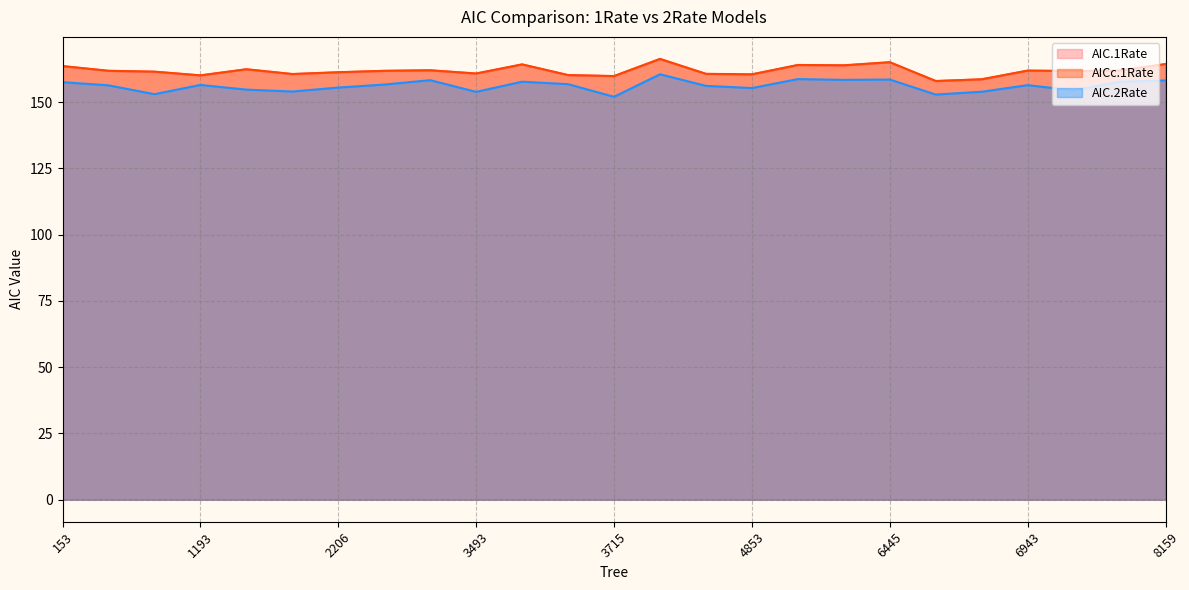

Reading left to right, what are all the values shown in this chart?

AIC.1Rate: 153=163.6	244=161.8	1165=161.5	1193=160.1	1423=162.4	1770=160.6	2206=161.2	2451=161.8	2635=162.0	3493=160.8	3602=164.2	3699=160.2	3715=159.8	4229=166.3	4491=160.6	4853=160.4	4976=164.0	4986=163.9	6445=165.0	6586=157.9	6776=158.6	6943=161.9	7081=161.7	7172=161.9	8159=164.3
AICc.1Rate: 153=163.6	244=161.8	1165=161.5	1193=160.1	1423=162.4	1770=160.6	2206=161.3	2451=161.8	2635=162.0	3493=160.8	3602=164.2	3699=160.2	3715=159.8	4229=166.3	4491=160.7	4853=160.5	4976=164.0	4986=163.9	6445=165.1	6586=158.0	6776=158.6	6943=161.9	7081=161.7	7172=161.9	8159=164.4
AIC.2Rate: 153=157.5	244=156.3	1165=153.0	1193=156.5	1423=154.7	1770=154.0	2206=155.5	2451=156.6	2635=158.3	3493=153.9	3602=157.7	3699=156.8	3715=152.0	4229=160.5	4491=156.1	4853=155.3	4976=158.7	4986=158.4	6445=158.5	6586=152.9	6776=153.9	6943=156.4	7081=154.5	7172=157.7	8159=158.2